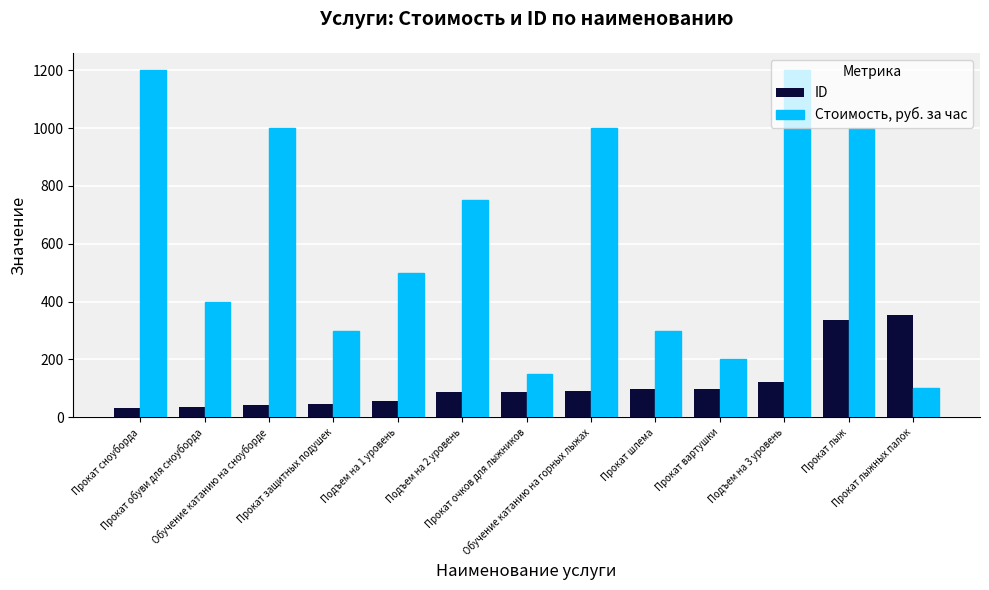

What is the sum of all ID values?

1489